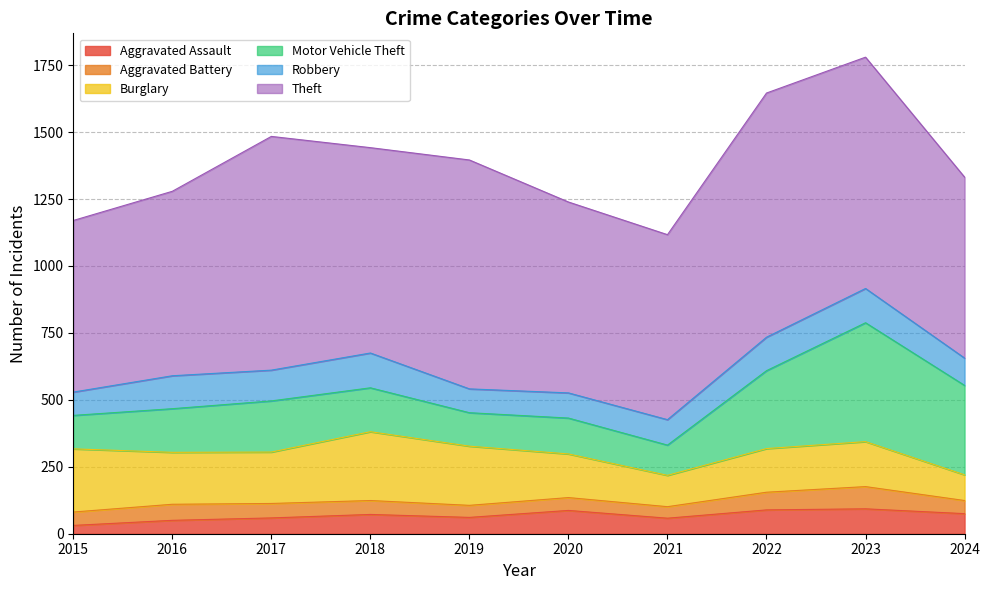

How many values in the Motor Vehicle Theft series are below 164?

5